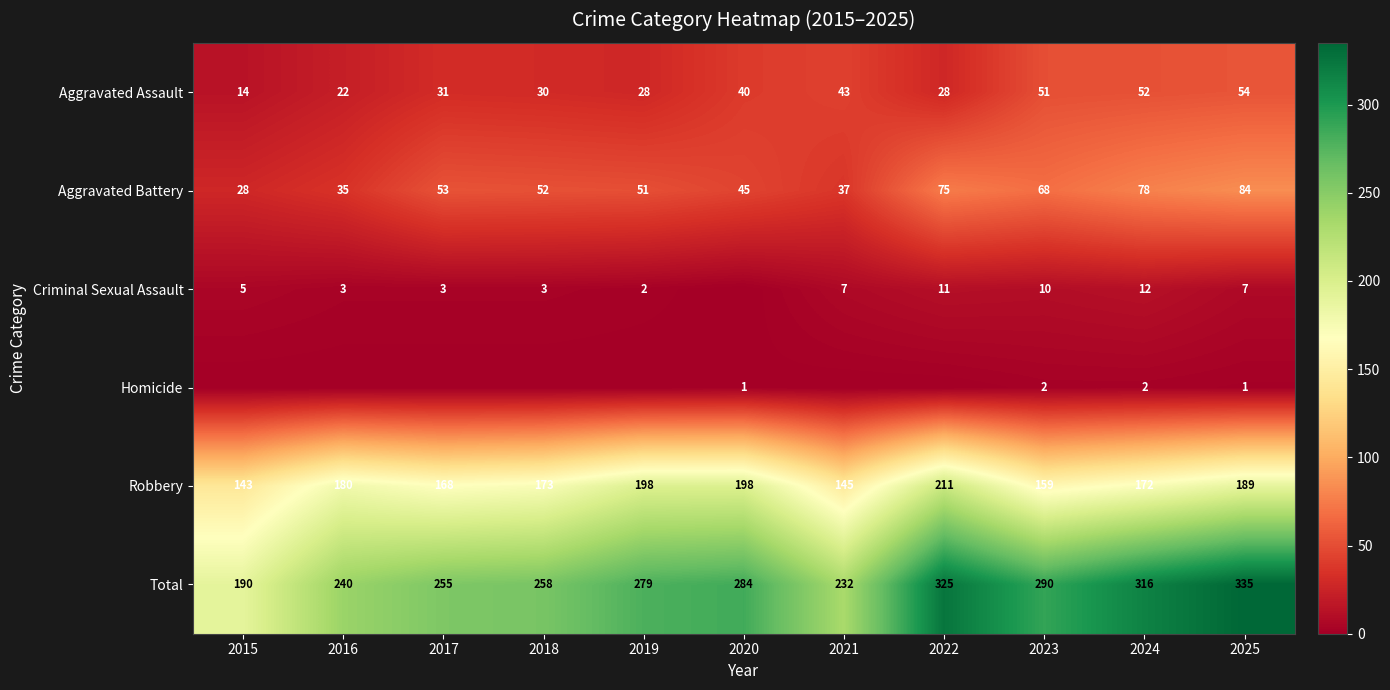

Where is Robbery nearest to the value 177?

2016